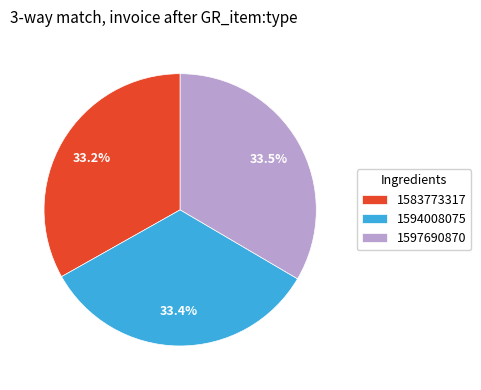

Does any single category account for the majority?

No